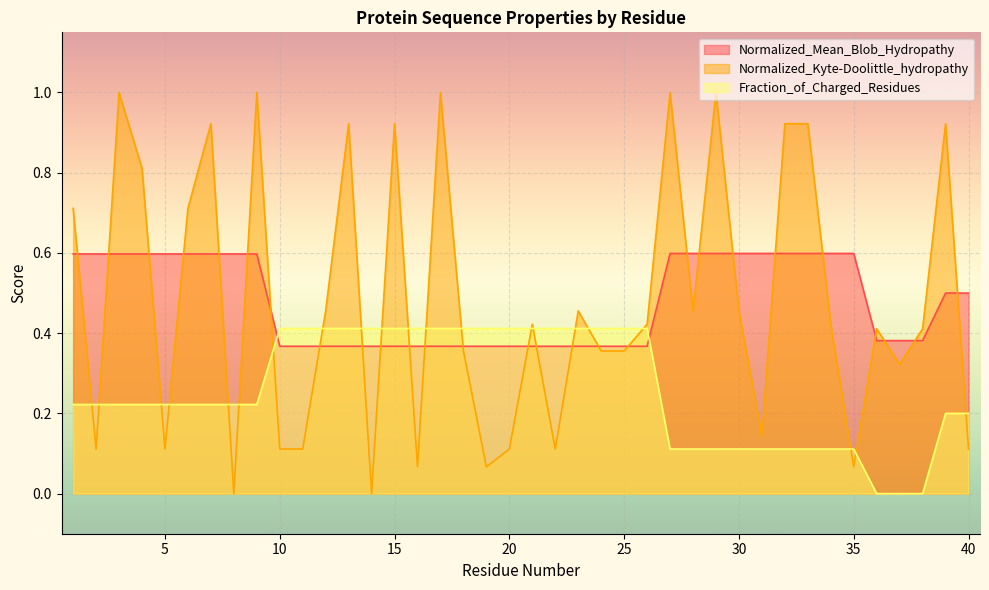

How many values in Normalized_Kyte-Doolittle_hydropathy are above zero?

38